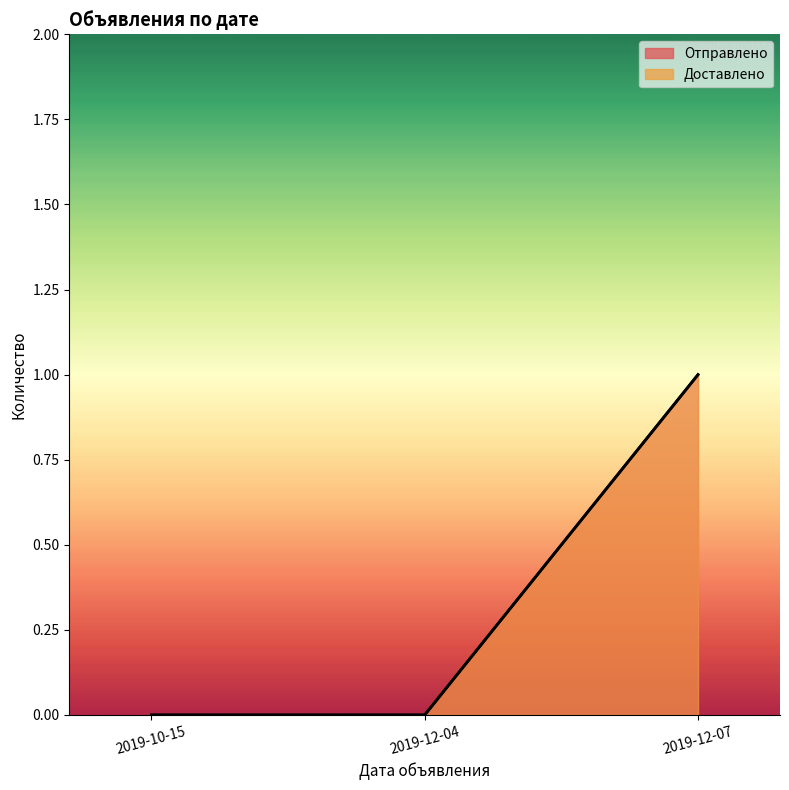

Is it true that Отправлено equals 0 at 2019-12-04?

True